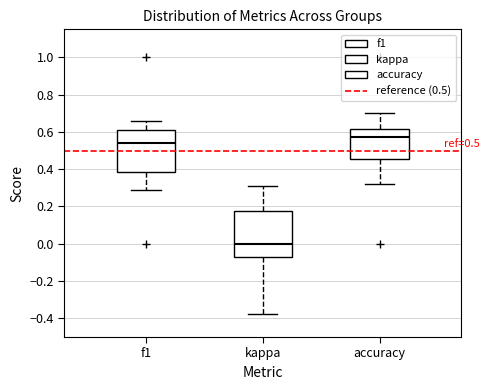

Comparing the boxes themselves (not the whiskers), which one is the tallest?

kappa